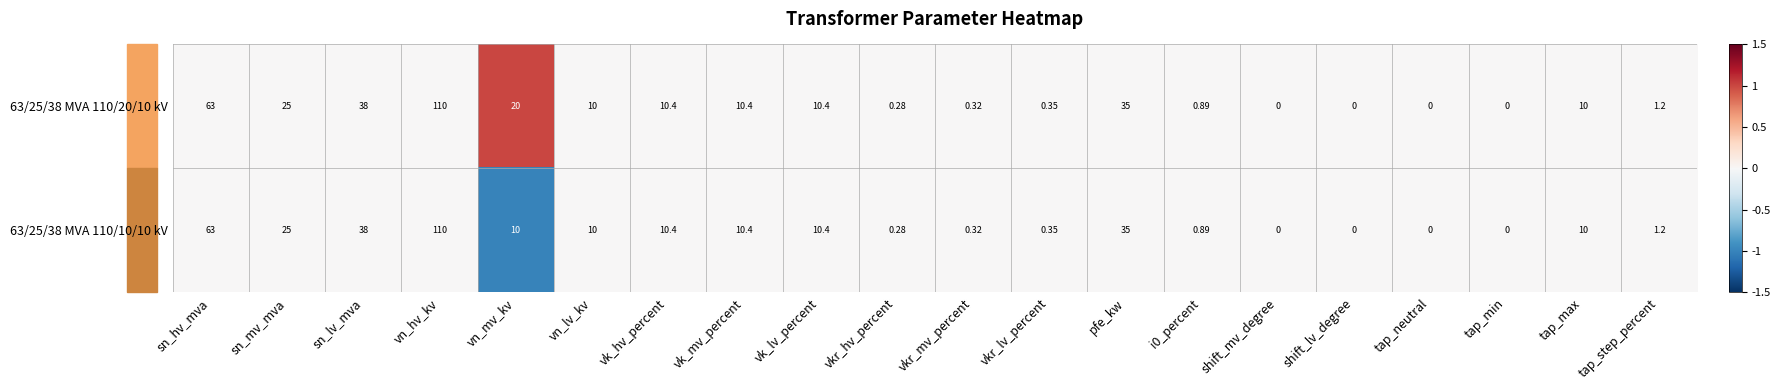

At which label is 63/25/38 MVA 110/10/10 kV closest to 55?

sn_hv_mva